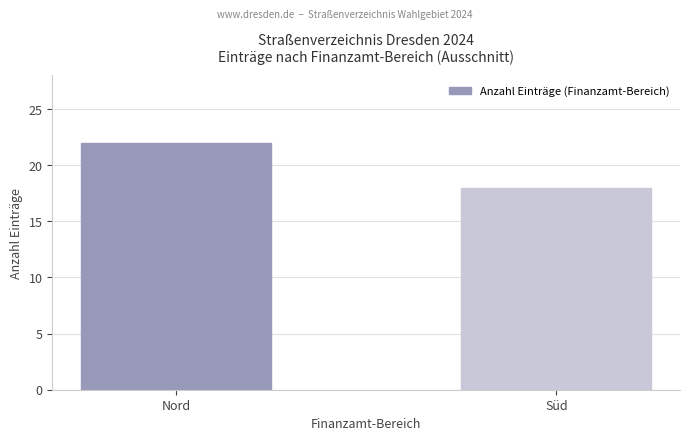

Is it true that the value at Süd is 18?

True